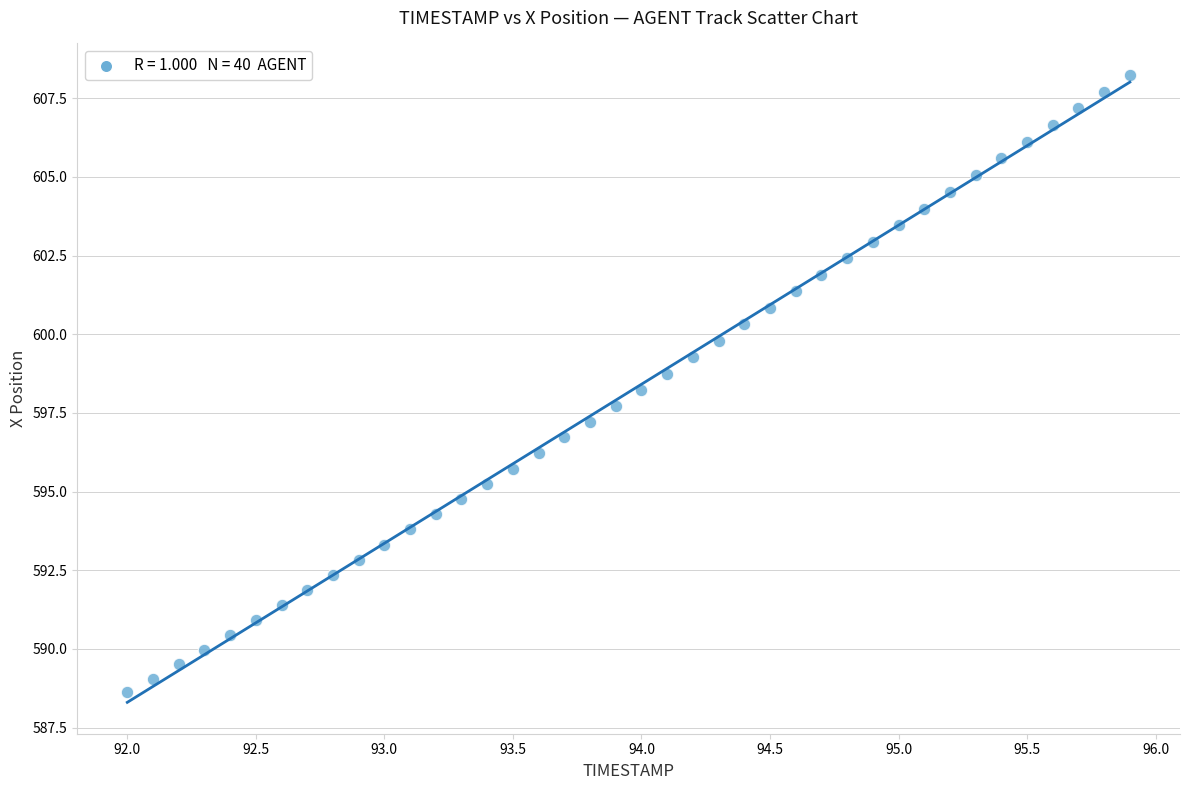

What is the range of X values (max minus min)?

3.9